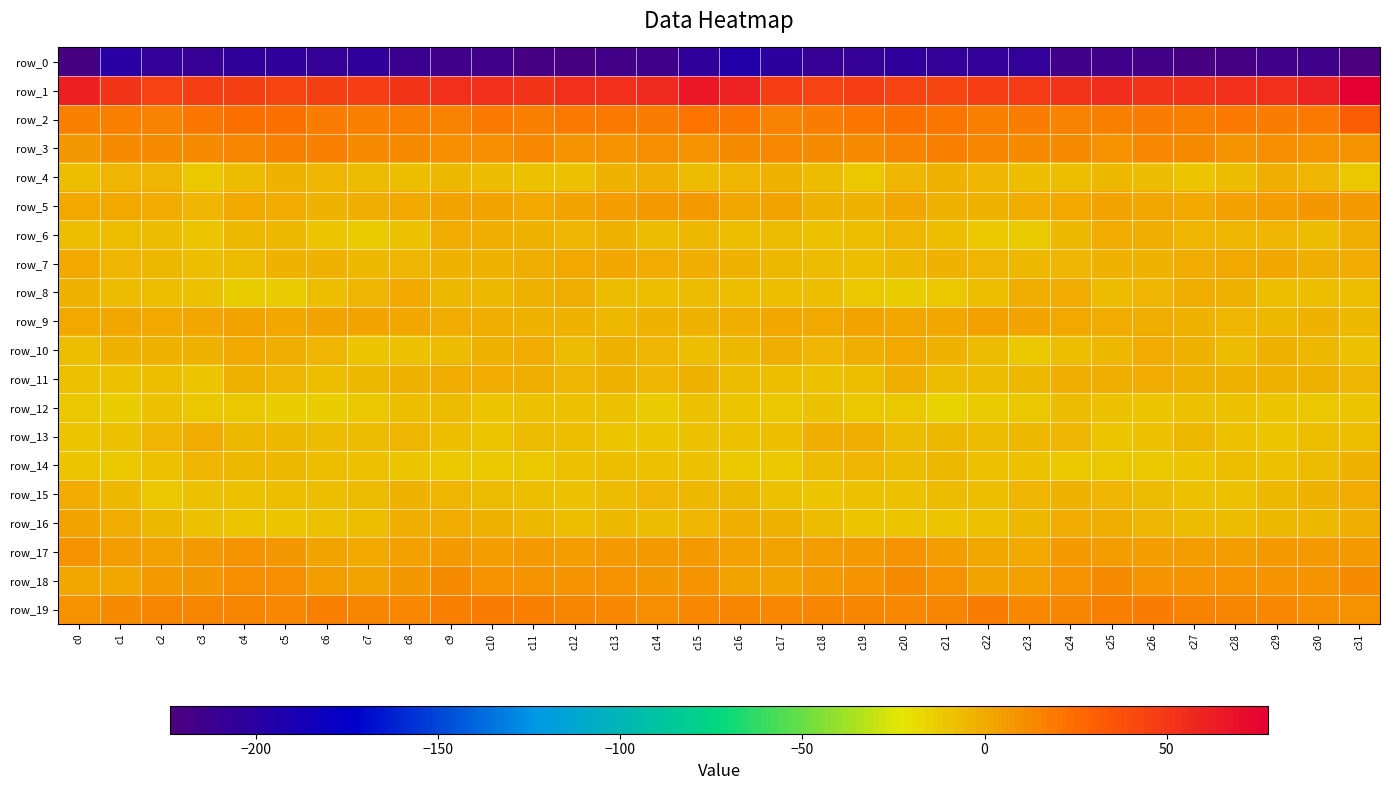

What is the spread (max minus min) of values at c16?

255.6